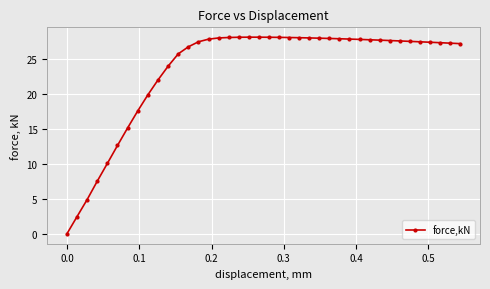

What is the value of the 14th point from the left?

27.5